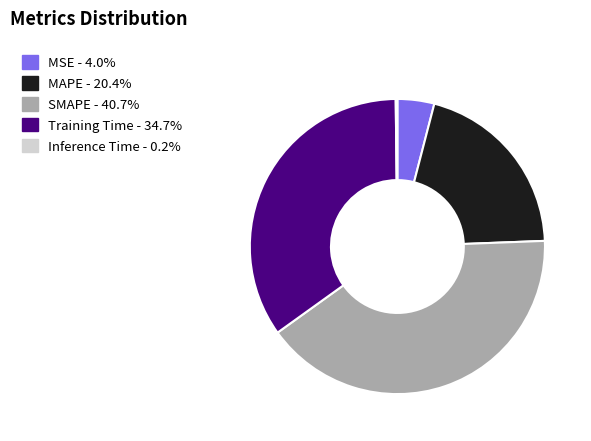

Between Training Time and SMAPE, which is larger?

SMAPE